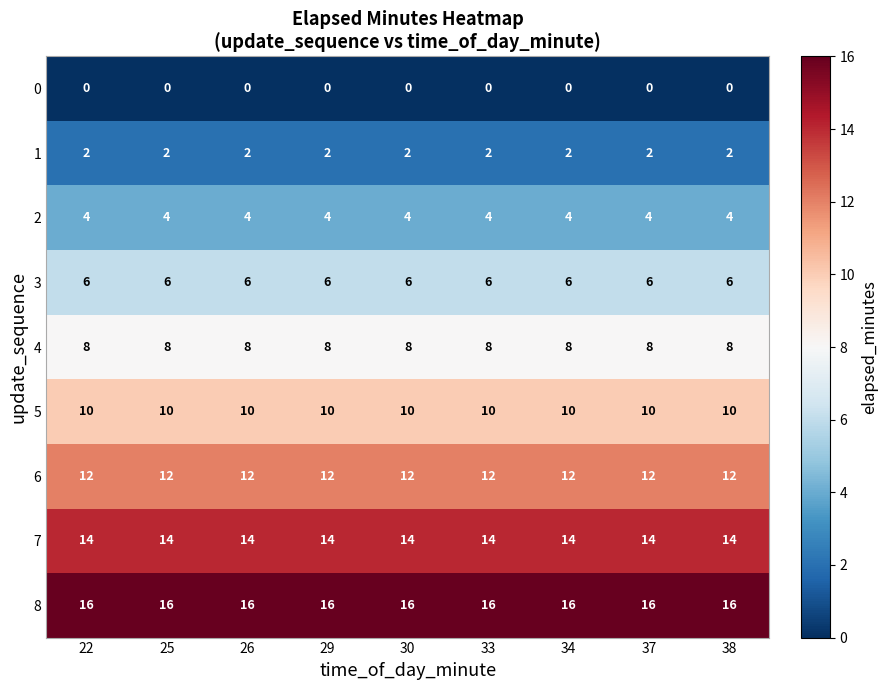

What is the average value of the 2 series?

4